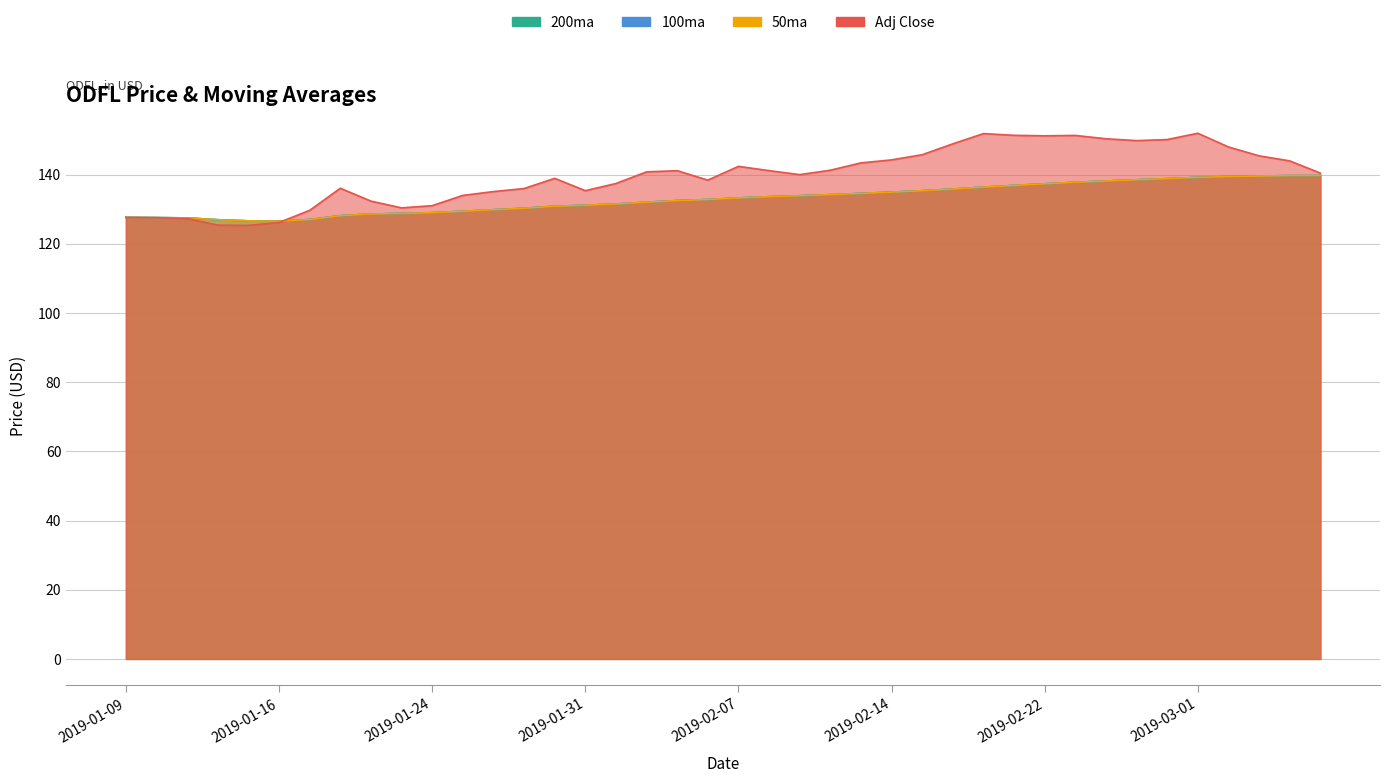

Read the 50ma value at 2019-03-07.

139.7